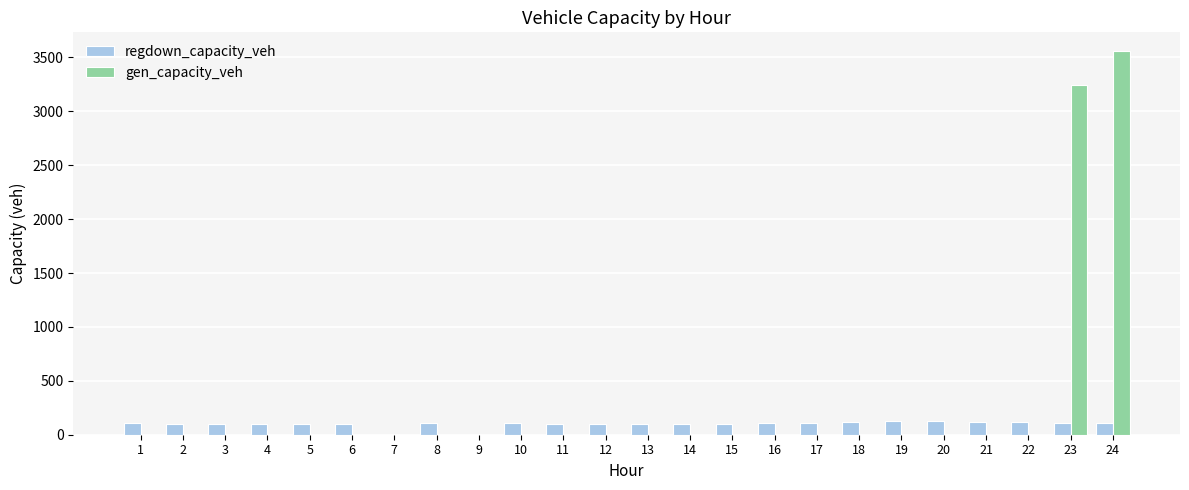

Which series has the largest total across all categories?

gen_capacity_veh